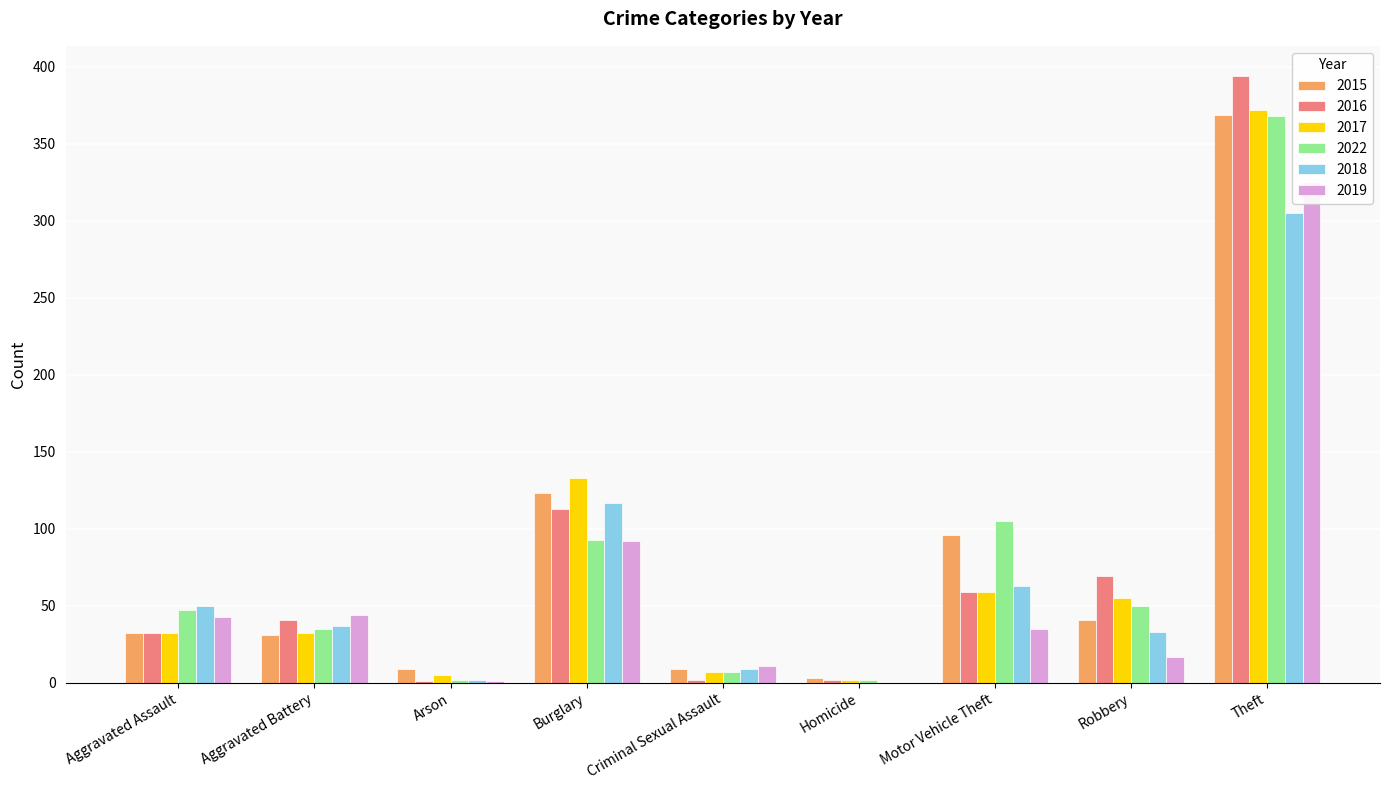

List the labels in order of 2019 value, largest first.

Theft, Burglary, Aggravated Battery, Aggravated Assault, Motor Vehicle Theft, Robbery, Criminal Sexual Assault, Arson, Homicide